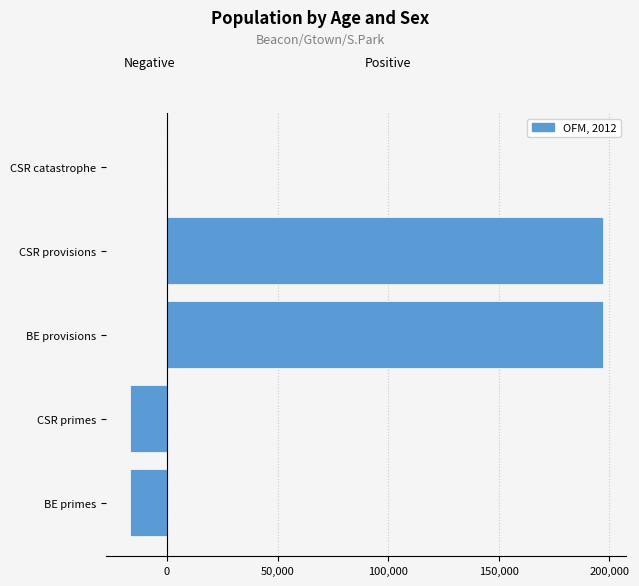

What is the maximum value shown in the chart?

196891.4